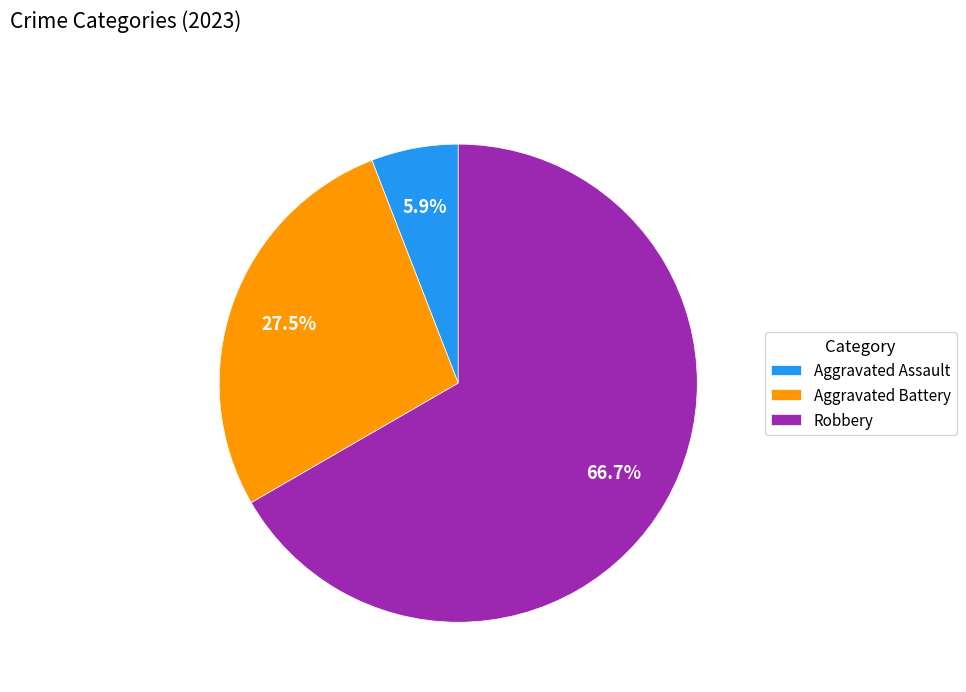

What percentage do Aggravated Battery and Robbery together represent?

94.1%